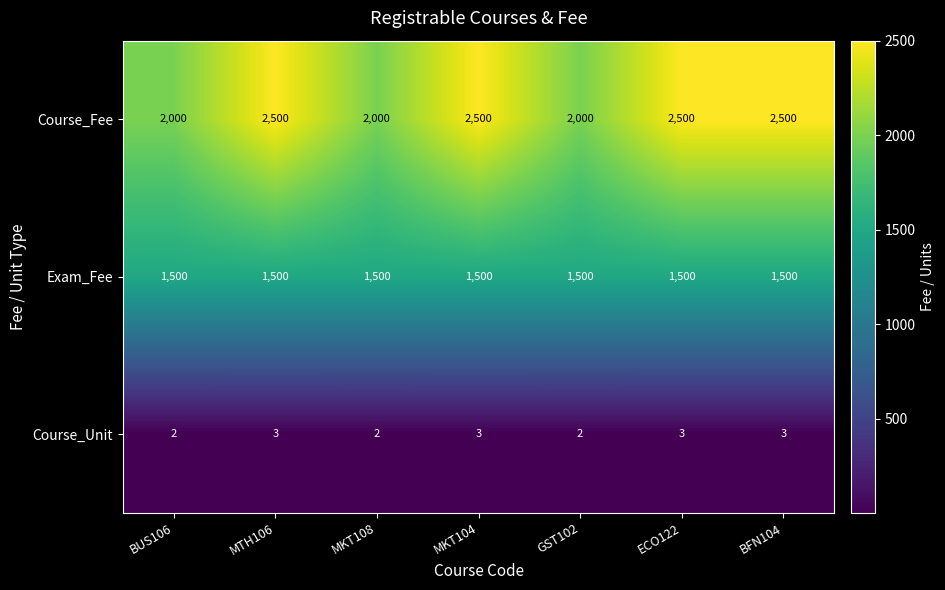

Reading left to right, extract all data points from this chart.

Course_Fee: BUS106=2000	MTH106=2500	MKT108=2000	MKT104=2500	GST102=2000	ECO122=2500	BFN104=2500
Exam_Fee: BUS106=1500	MTH106=1500	MKT108=1500	MKT104=1500	GST102=1500	ECO122=1500	BFN104=1500
Course_Unit: BUS106=2	MTH106=3	MKT108=2	MKT104=3	GST102=2	ECO122=3	BFN104=3